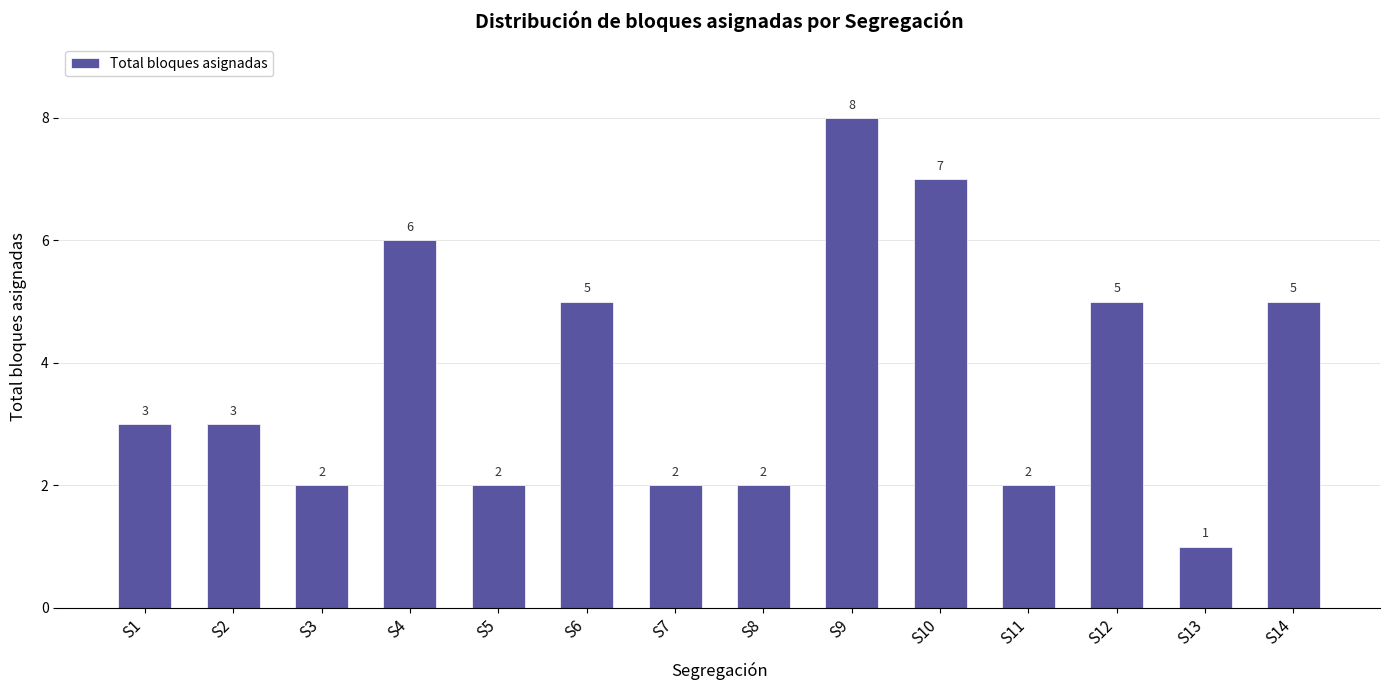

What is the smallest value displayed?

1